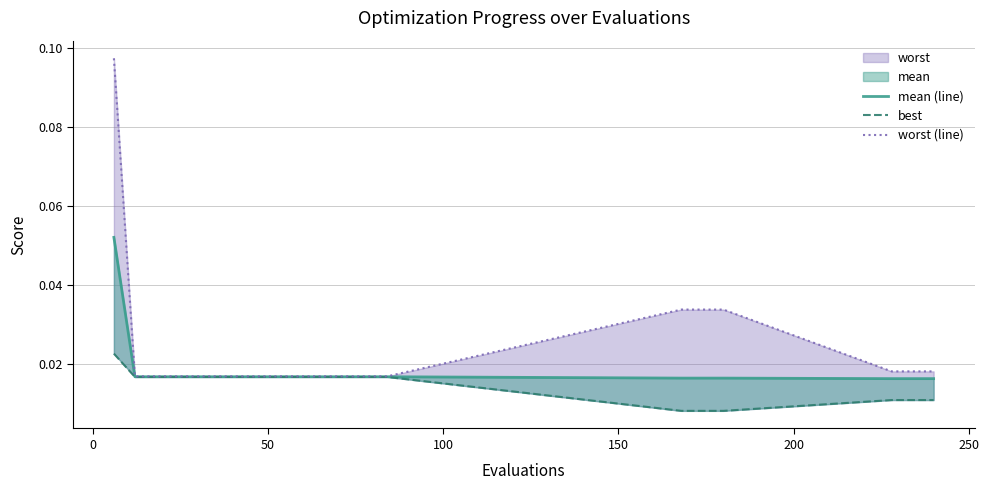

True or false: worst (line) and mean (line) cross at least once.

False